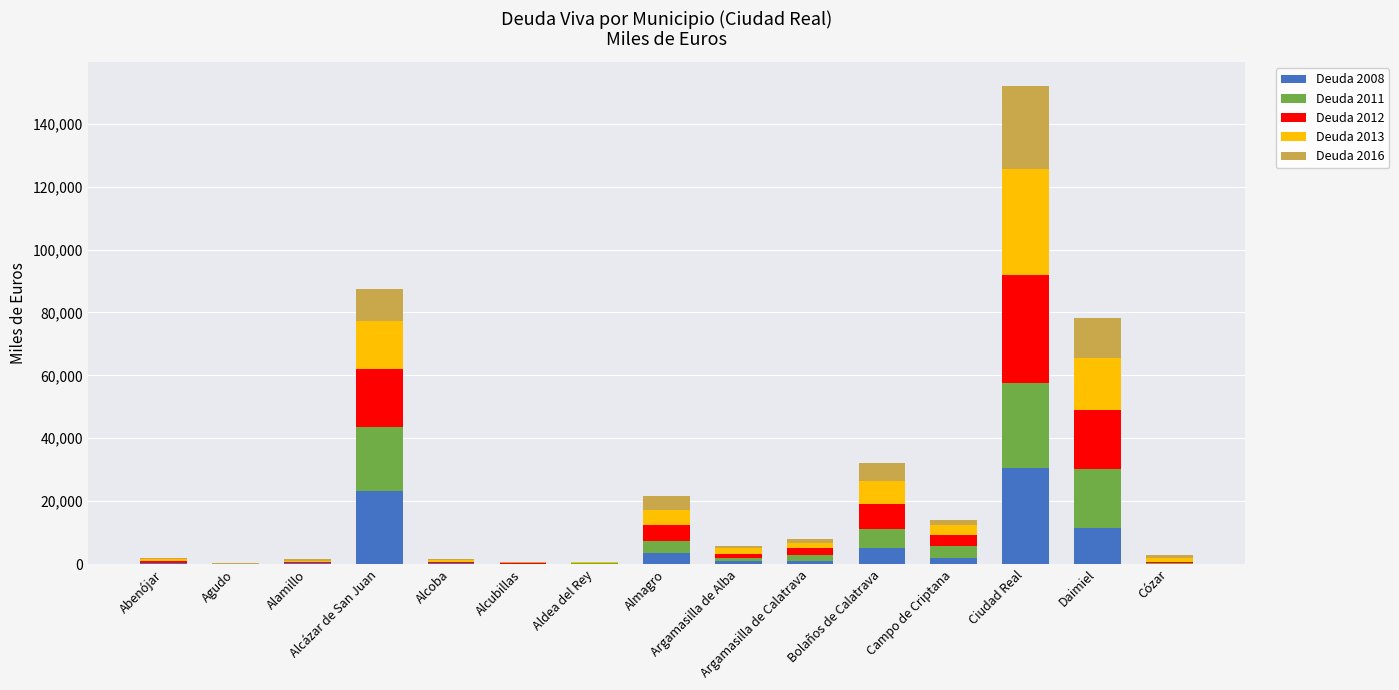

What is the maximum value for Deuda 2008?

30446.0